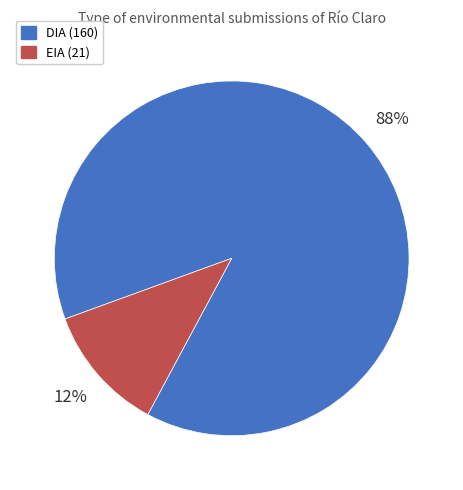

What percentage is the EIA slice, to the nearest percent?

12%